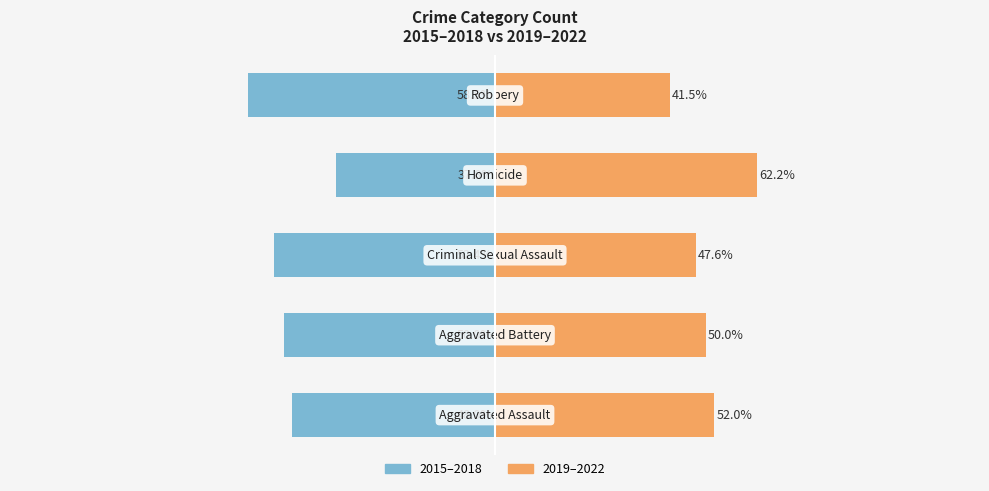

Are the bars horizontal?

Yes